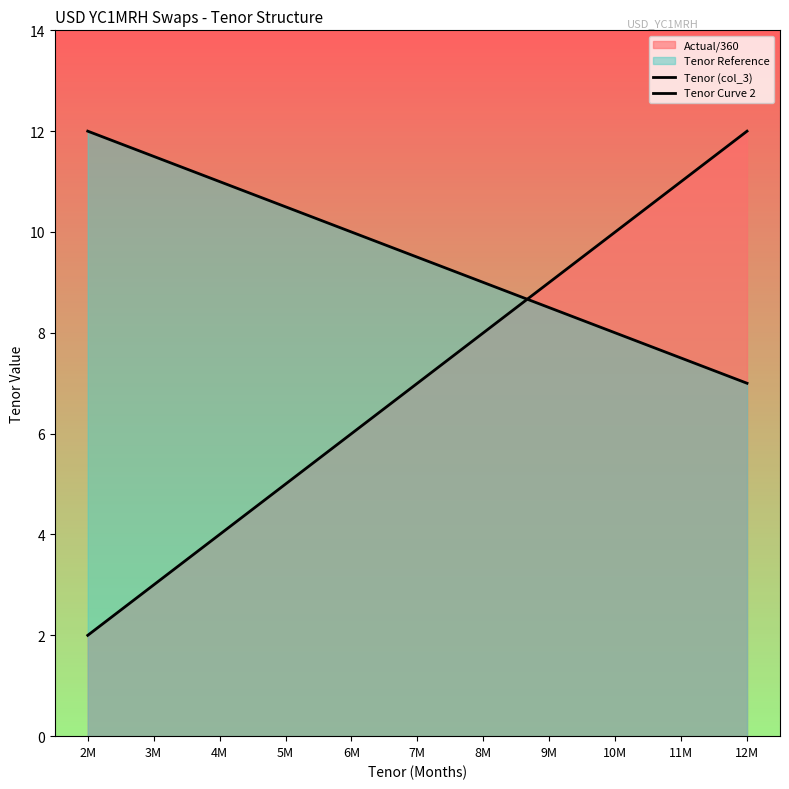

What is the label of the 10th point from the left?

11M